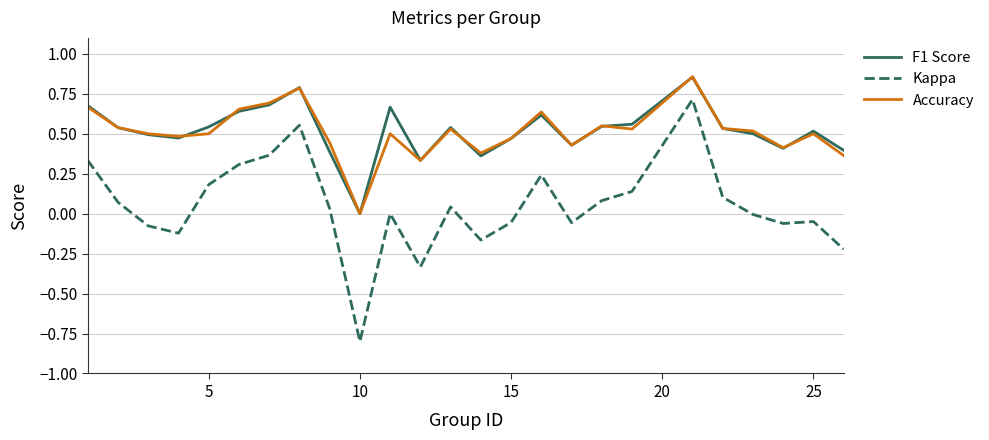

Which series has the largest range (max minus min)?

Kappa